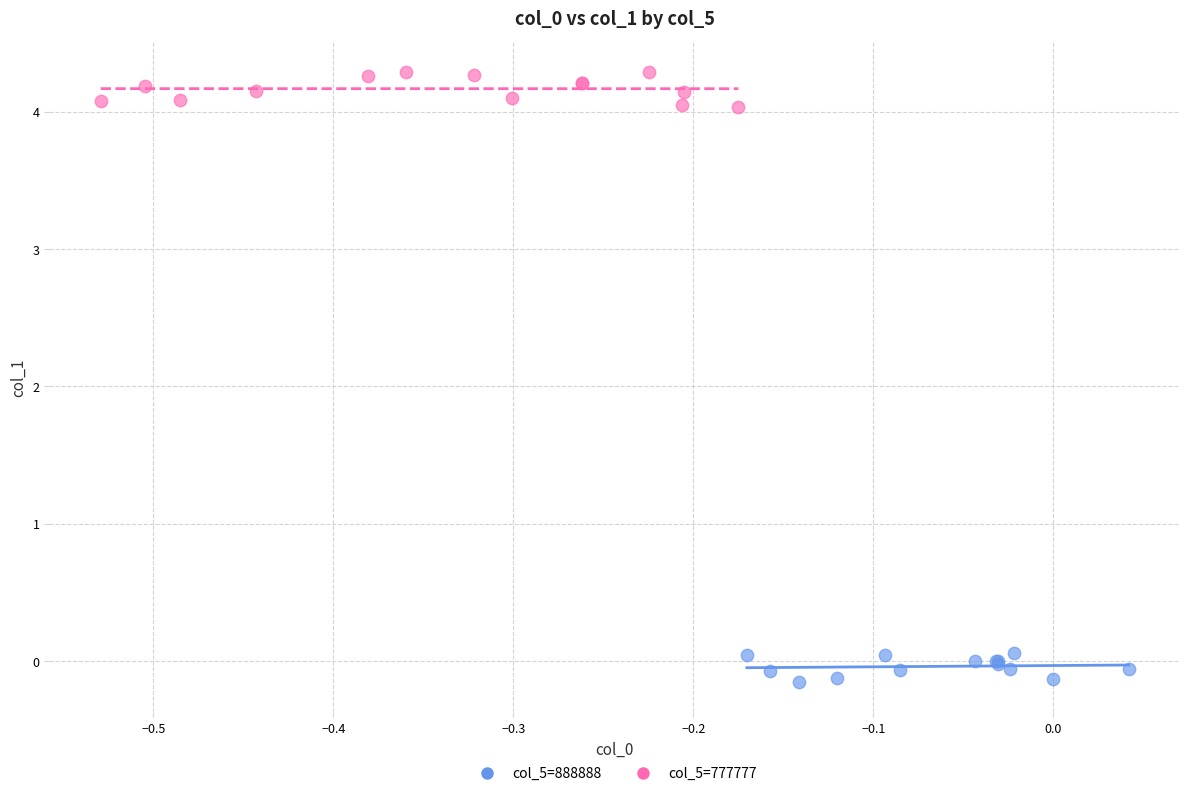

Which series reaches the minimum Y coordinate?

col_5=888888